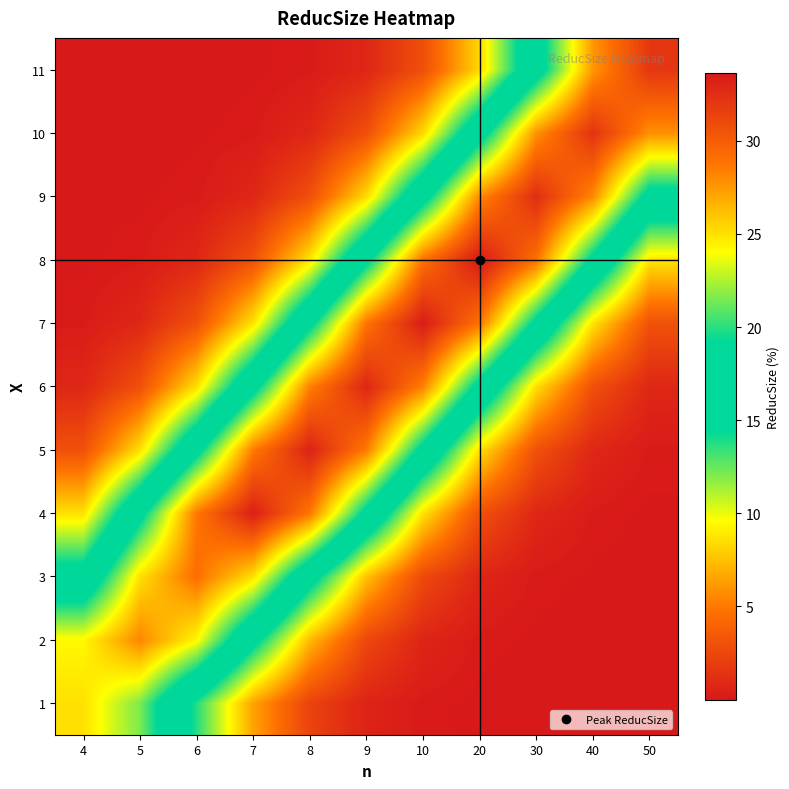

Reading left to right, list all the values displayed in this chart.

1: 4=25.0	5=21.6	6=13.7	7=6.5	8=2.3	9=0.6	10=0.1	20=0.0	30=0.0	40=0.0	50=0.0
2: 4=24.2	5=28.1	6=24.2	7=15.4	8=7.3	9=2.6	10=0.7	20=0.1	30=0.0	40=0.0	50=0.0
3: 4=16.0	5=25.0	6=29.1	7=25.0	8=16.0	9=7.5	10=2.6	20=0.7	30=0.1	40=0.0	50=0.0
4: 4=8.6	5=18.3	6=28.7	7=33.3	8=28.7	9=18.3	10=8.6	20=3.0	30=0.8	40=0.2	50=0.0
5: 4=3.0	5=8.6	6=18.2	7=28.5	8=33.2	9=28.5	10=18.2	20=8.6	30=3.0	40=0.8	50=0.1
6: 4=0.8	5=3.0	6=8.5	7=18.1	8=28.3	9=32.9	10=28.3	20=18.1	30=8.5	40=3.0	50=0.8
7: 4=0.2	5=0.8	6=3.0	7=8.7	8=18.4	9=28.8	10=33.5	20=28.8	30=18.4	40=8.7	50=3.0
8: 4=0.0	5=0.2	6=0.8	7=3.1	8=8.7	9=18.5	10=29.0	20=33.6	30=29.0	40=18.5	50=8.7
9: 4=0.0	5=0.0	6=0.1	7=0.8	8=3.0	9=8.4	10=17.9	20=28.0	30=32.5	40=28.0	50=17.9
10: 4=0.0	5=0.0	6=0.0	7=0.1	8=0.8	9=2.9	10=8.4	20=17.7	30=27.7	40=32.2	50=27.7
11: 4=0.0	5=0.0	6=0.0	7=0.0	8=0.1	9=0.8	10=2.9	20=8.3	30=17.6	40=27.5	50=32.0